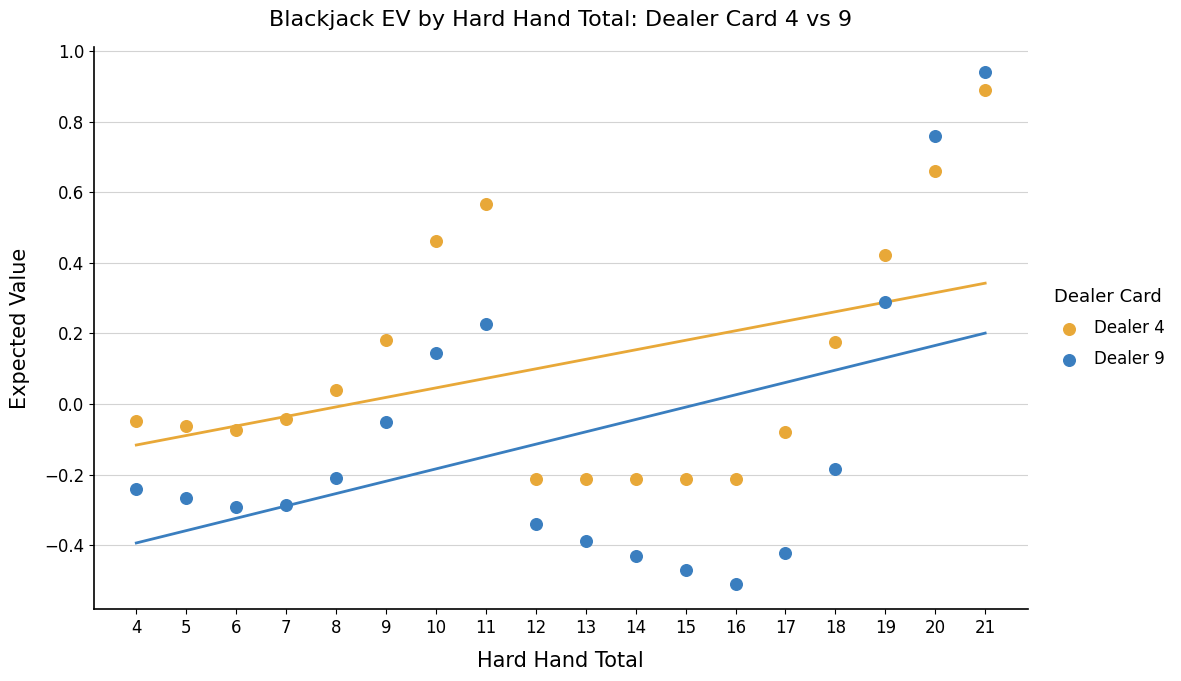

Across all data points, what is the range of X values (max minus min)?

17.0